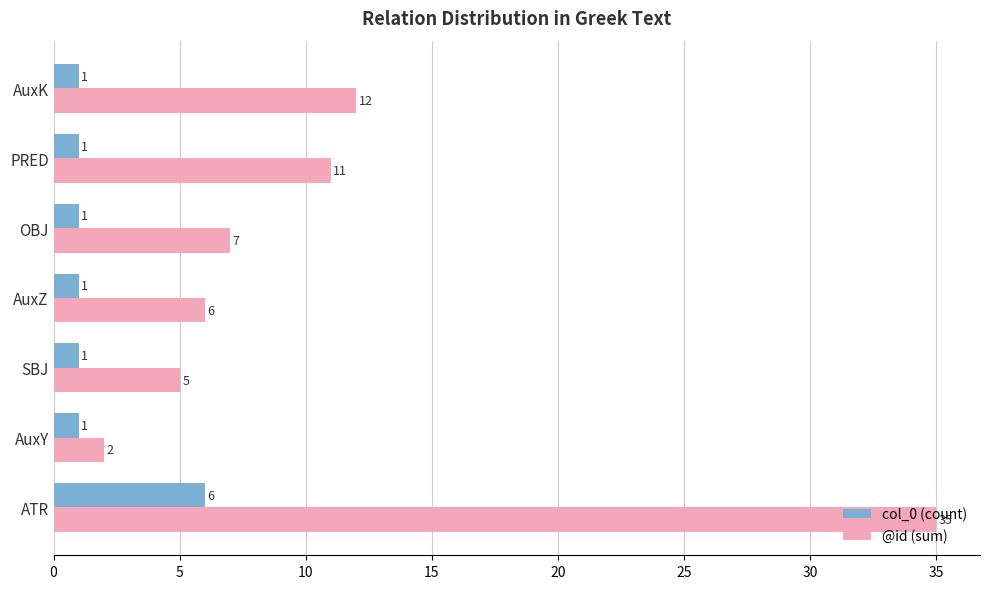

Which series has the widest spread of values?

@id (sum)